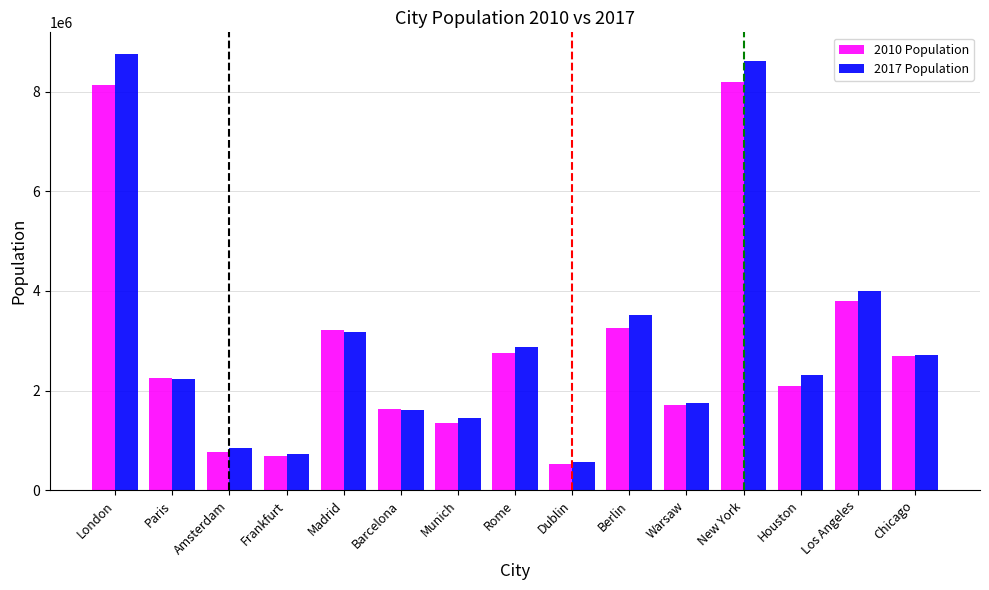

The 2017 Population series shows 6957298 at Los Angeles. True or false?

False